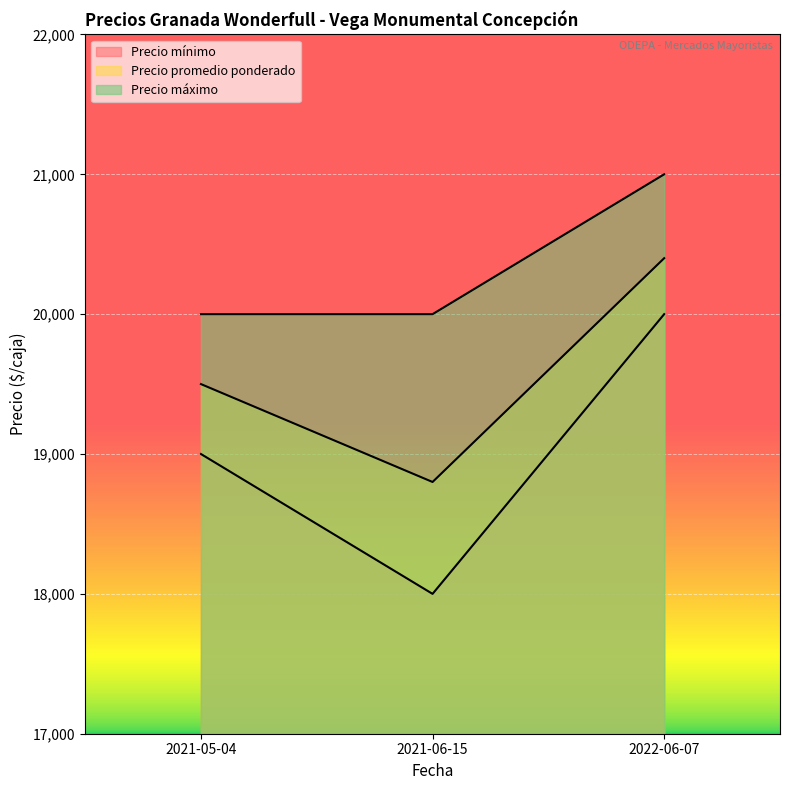

Rank the categories by Precio promedio ponderado value from highest to lowest.

2022-06-07, 2021-05-04, 2021-06-15